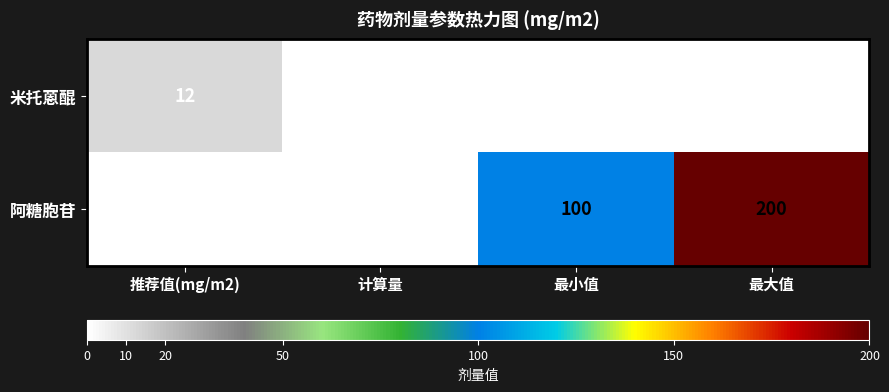

What is the maximum value for 米托蒽醌?

12